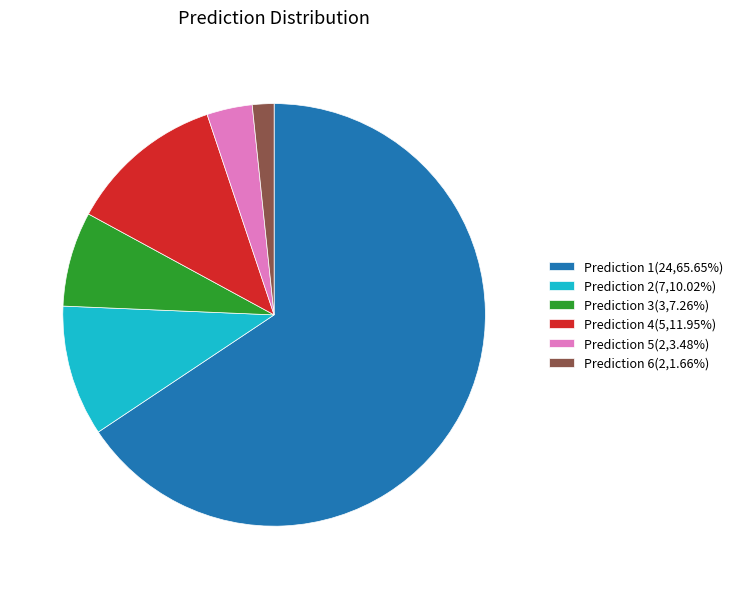

Combined, do Prediction 4(5,11.95%) and Prediction 5(2,3.48%) account for over 50%?

No